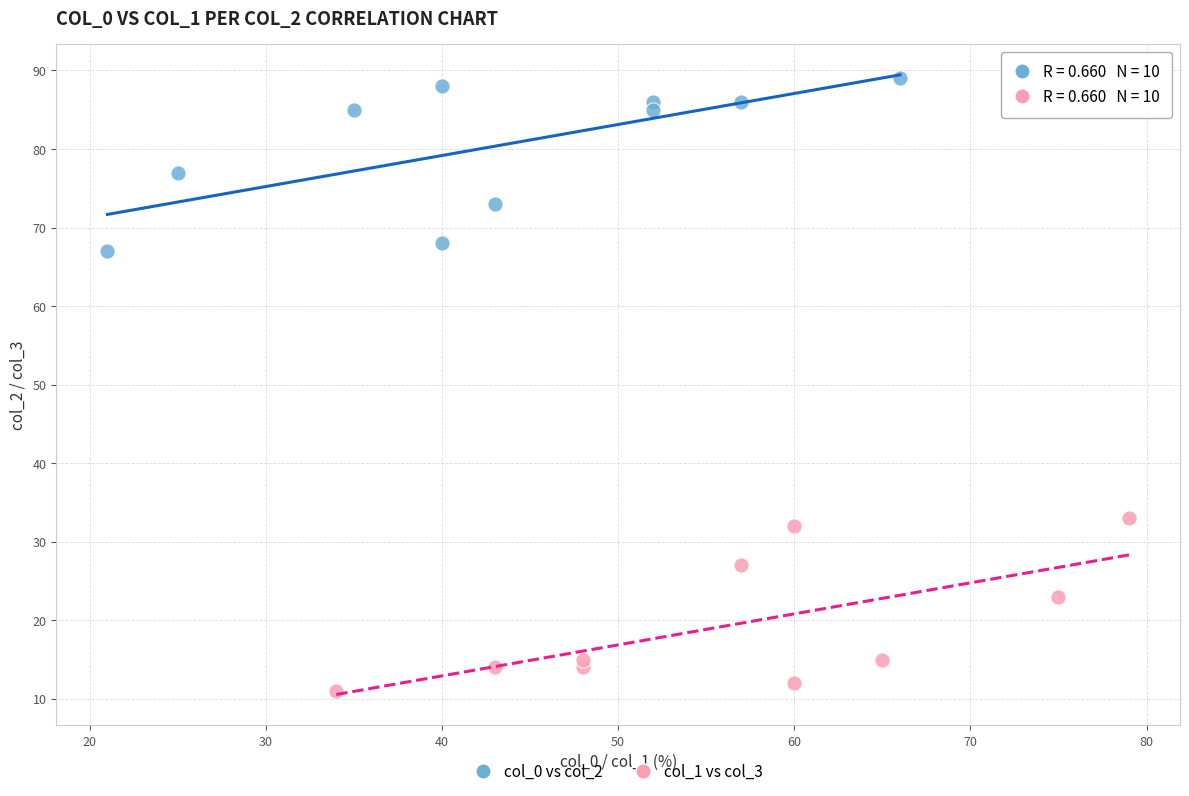

Which series contains the lowest Y value?

col_1 vs col_3